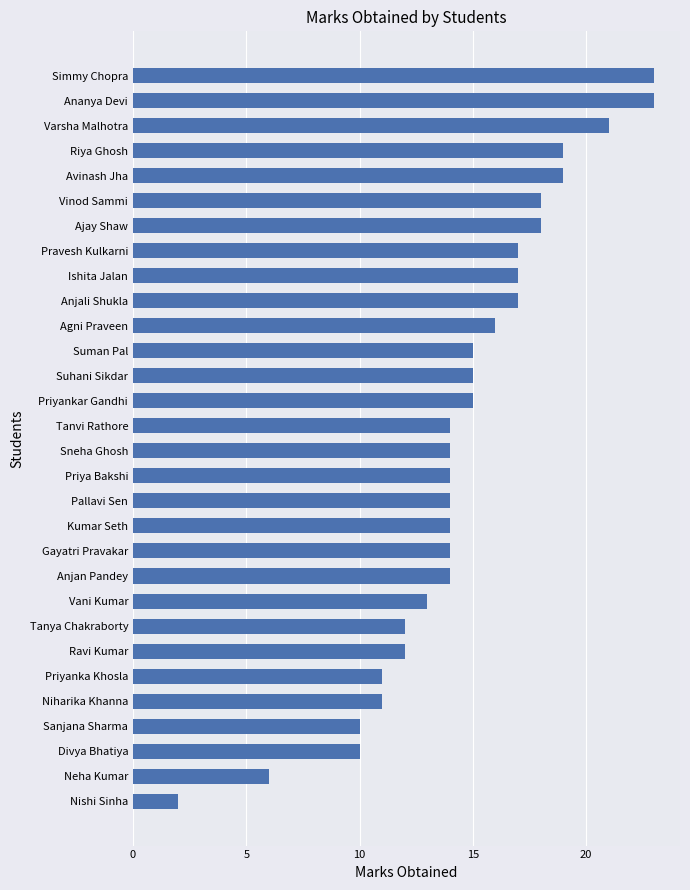

Which label corresponds to the smallest value in the chart?

Nishi Sinha